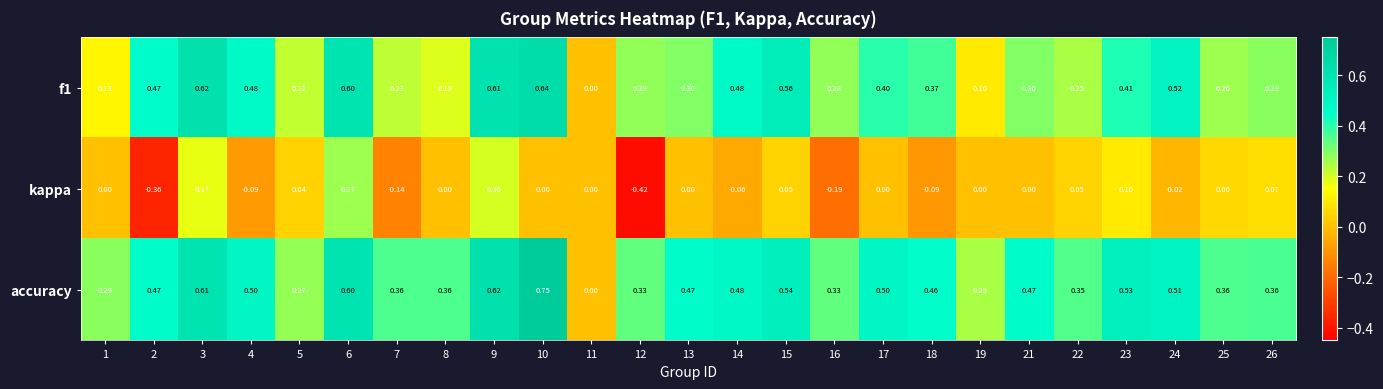

Is the value of kappa at 7 greater than the value of f1 at 8?

No